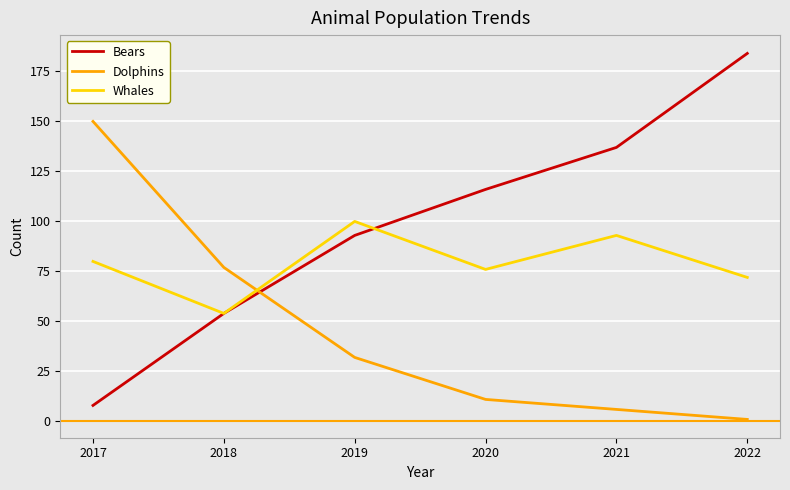

At which category does Whales reach its first local peak?

2019